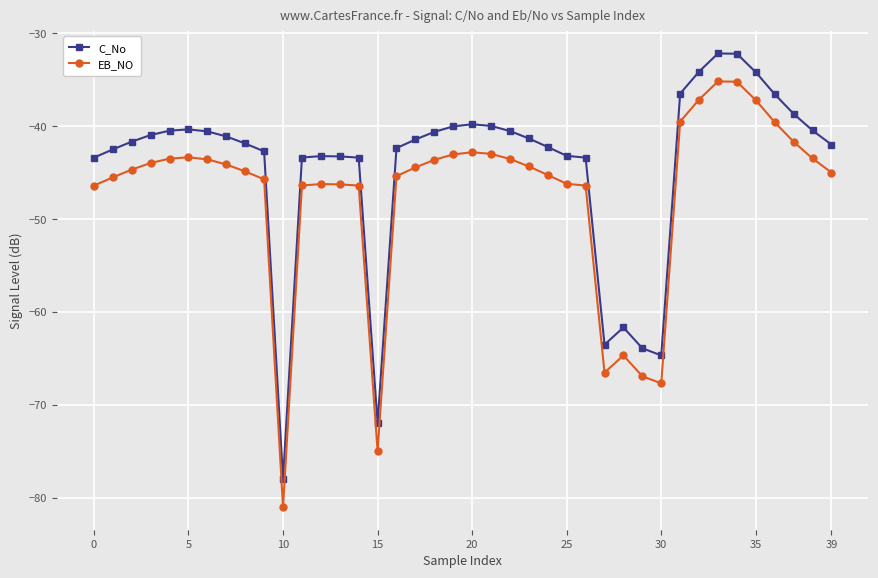

What are all the series names shown in the legend?

C_No, EB_NO